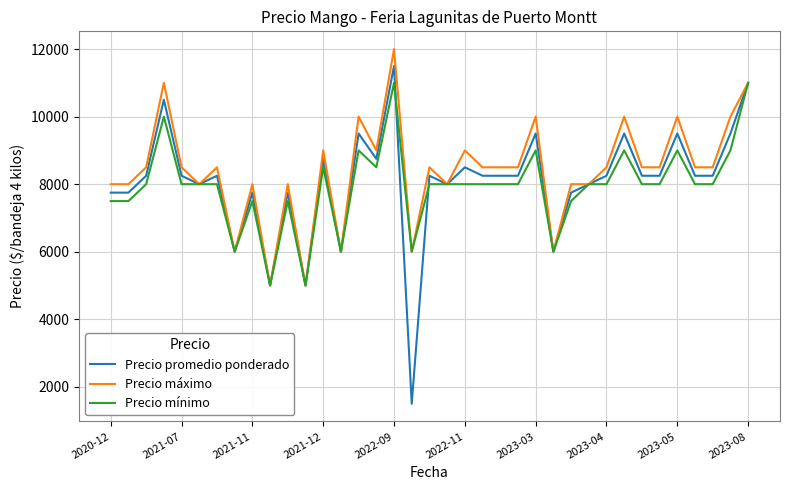

What is the highest value of the Precio máximo series?

12000